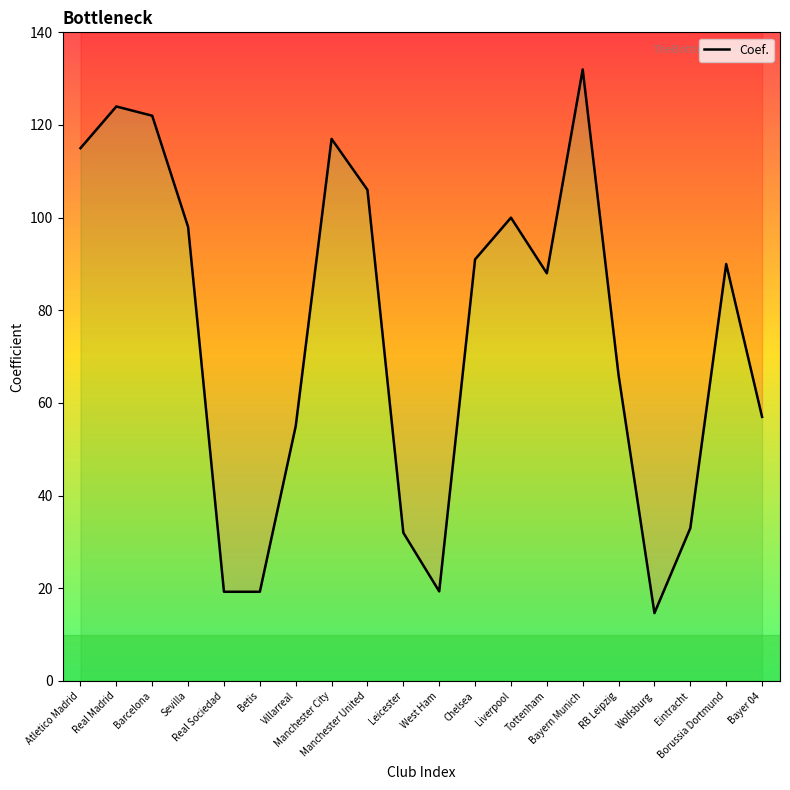

The chart shows a value of 80.0 at Real Madrid. True or false?

False